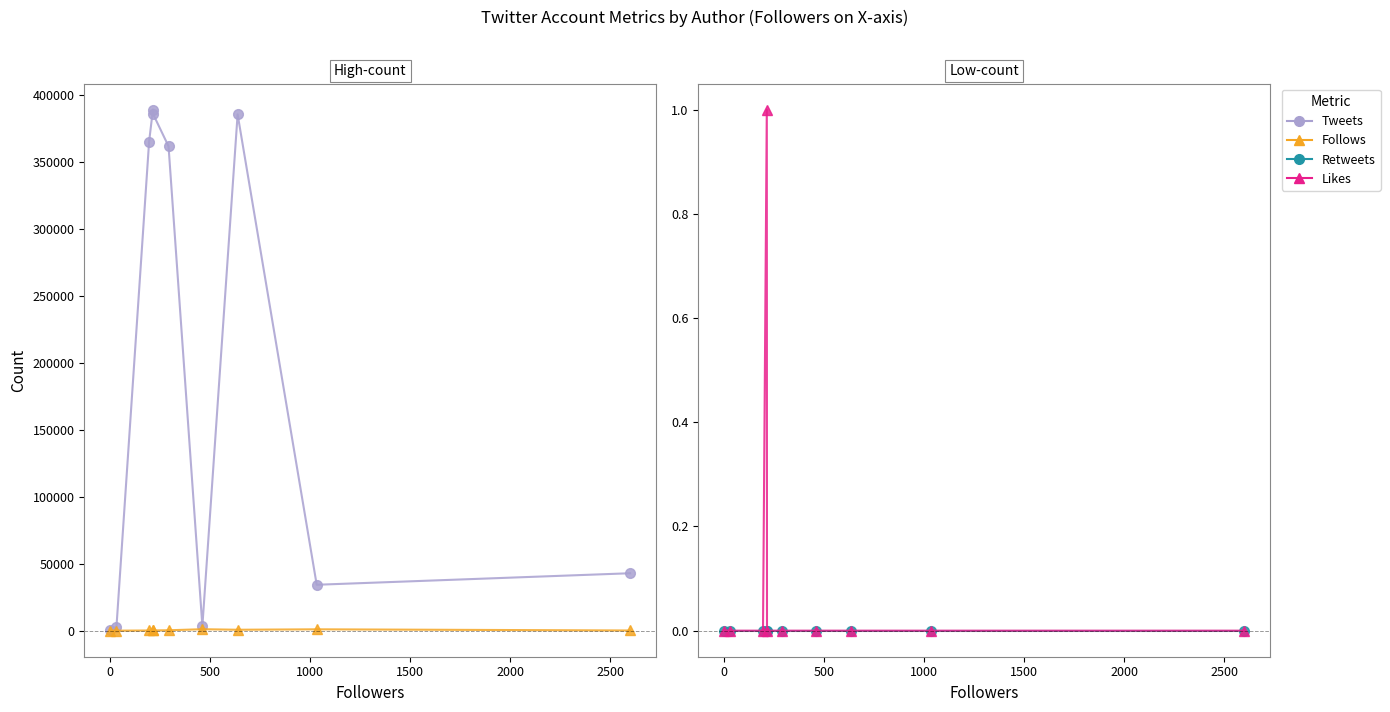

Rank the series at 2000 from lowest to highest value.

Retweets, Likes, Follows, Tweets